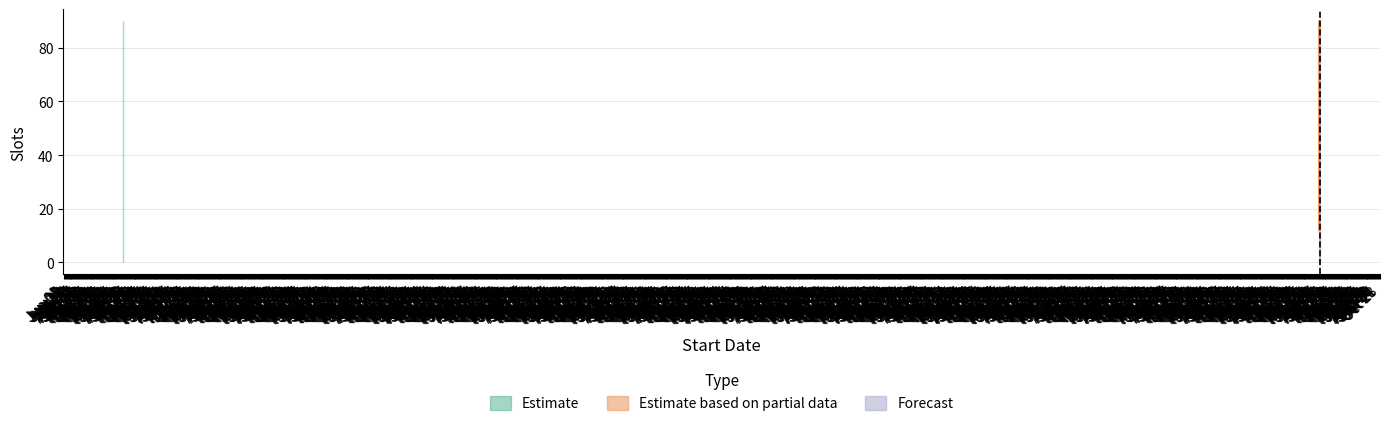

True or false: Slots and Committee Slots intersect in this chart.

False